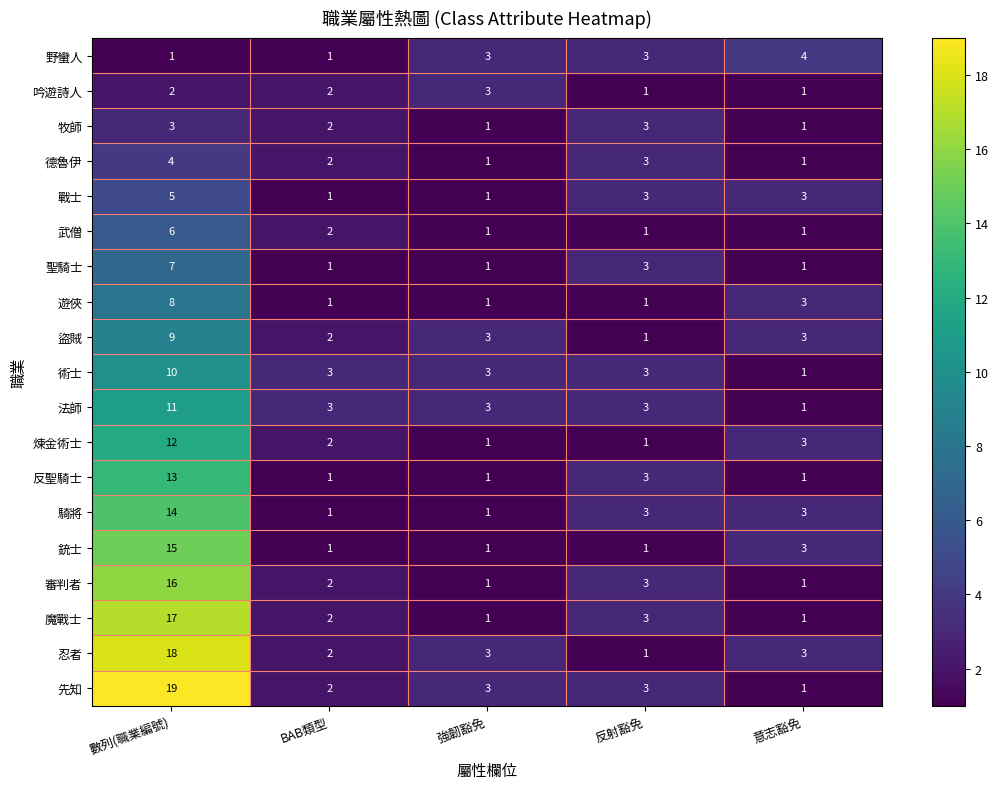

Is the value of 先知 at 強韌豁免 greater than the value of 戰士 at 強韌豁免?

Yes